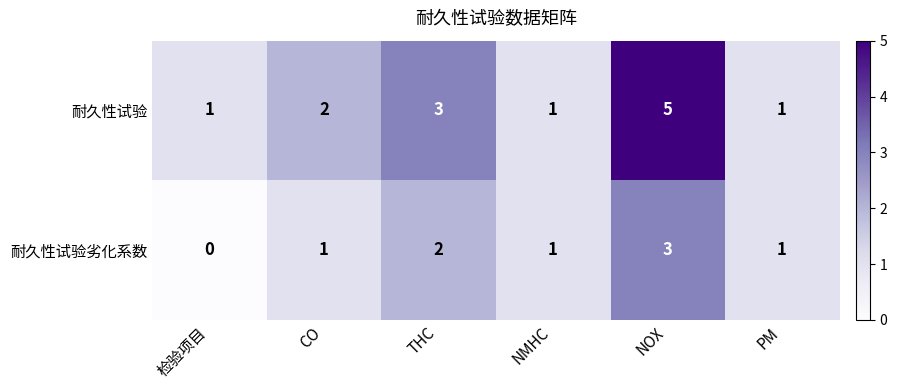

Rank the series by their average value, from highest to lowest.

耐久性试验, 耐久性试验劣化系数